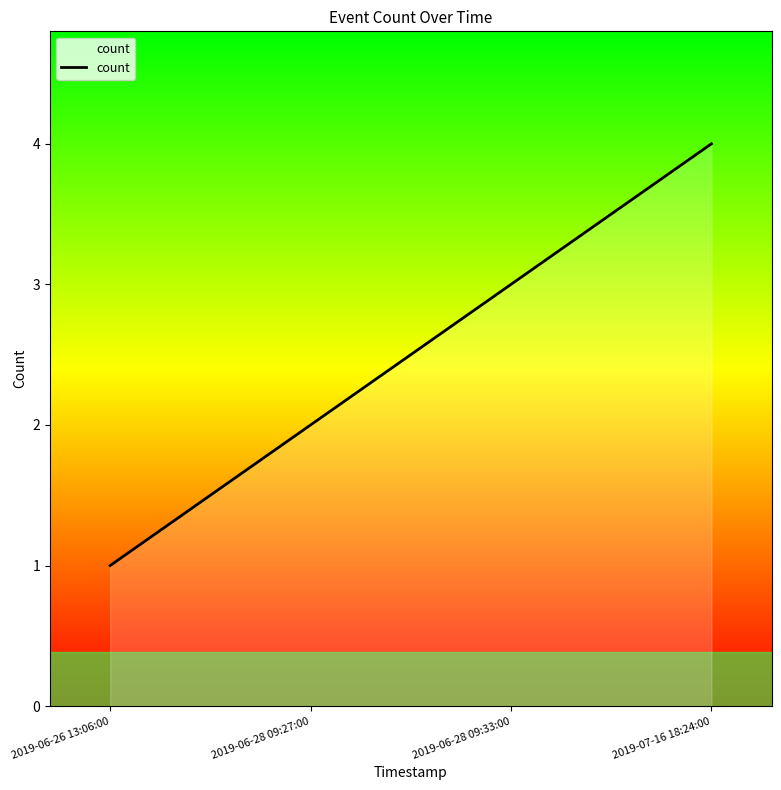

Reading left to right, list all the values displayed in this chart.

2019-06-26 13:06:00=1	2019-06-28 09:27:00=2	2019-06-28 09:33:00=3	2019-07-16 18:24:00=4